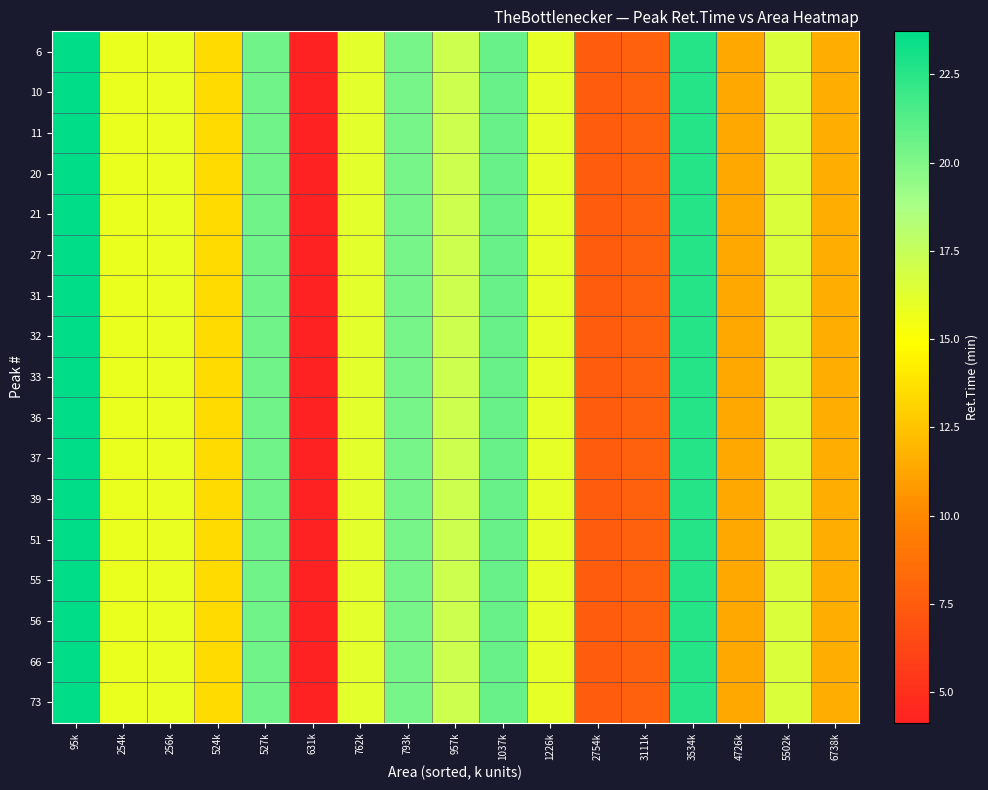

What is the smallest value displayed?

4.1